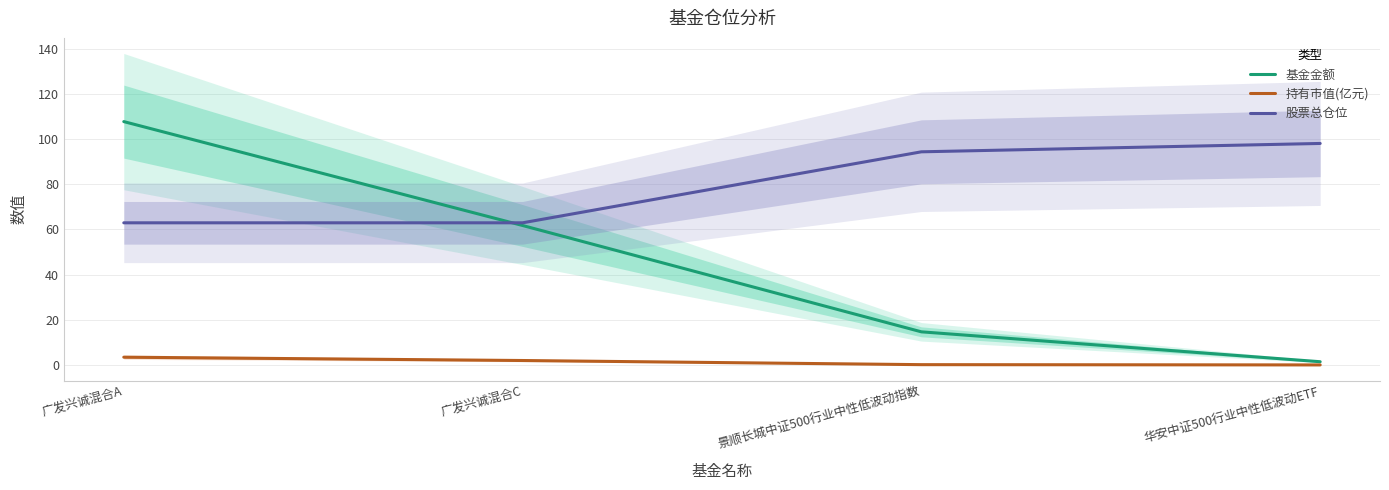

What position from the left is 广发兴诚混合C?

2